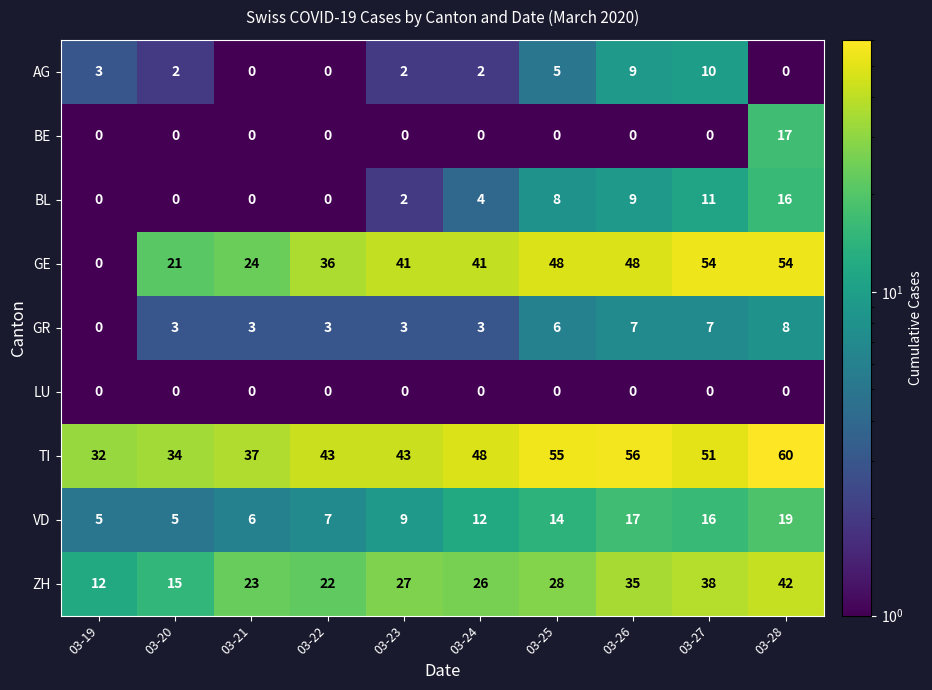

How many AG values are between 0 and 5?

8